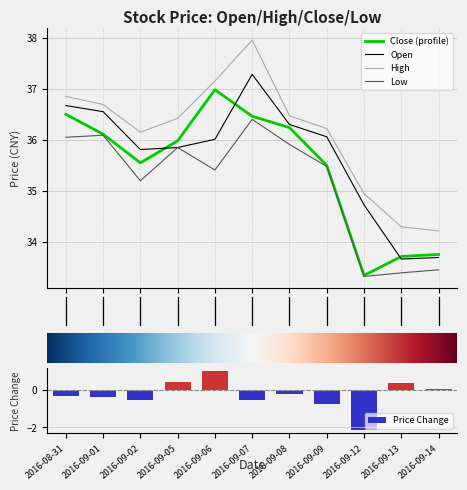

Reading left to right, what are all the values shown in this chart?

close: 36.5	36.1	35.5	36.0	37.0	36.5	36.2	35.5	33.4	33.7	33.8
open: 36.7	36.5	35.8	35.9	36.0	37.3	36.3	36.1	34.7	33.7	33.7
high: 36.9	36.7	36.1	36.4	37.1	38.0	36.5	36.2	35.0	34.3	34.2
low: 36.0	36.1	35.2	35.9	35.4	36.4	35.9	35.5	33.3	33.4	33.5